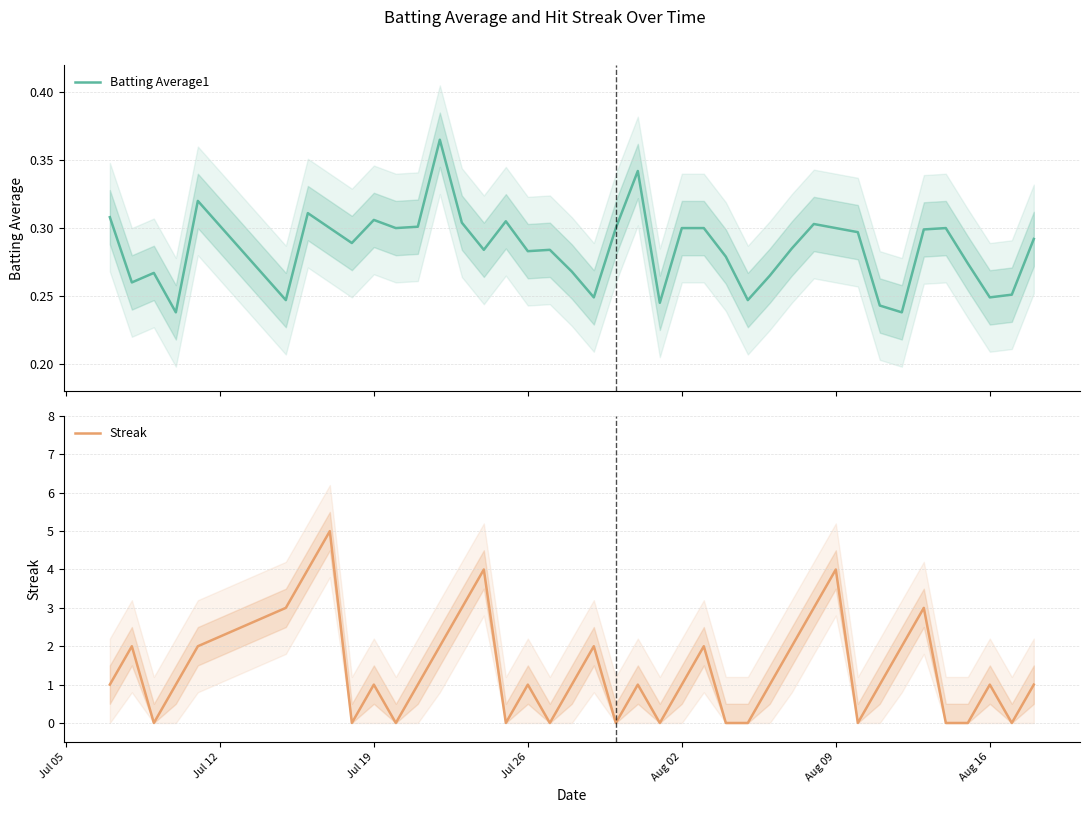

What is the maximum value for Streak?

5